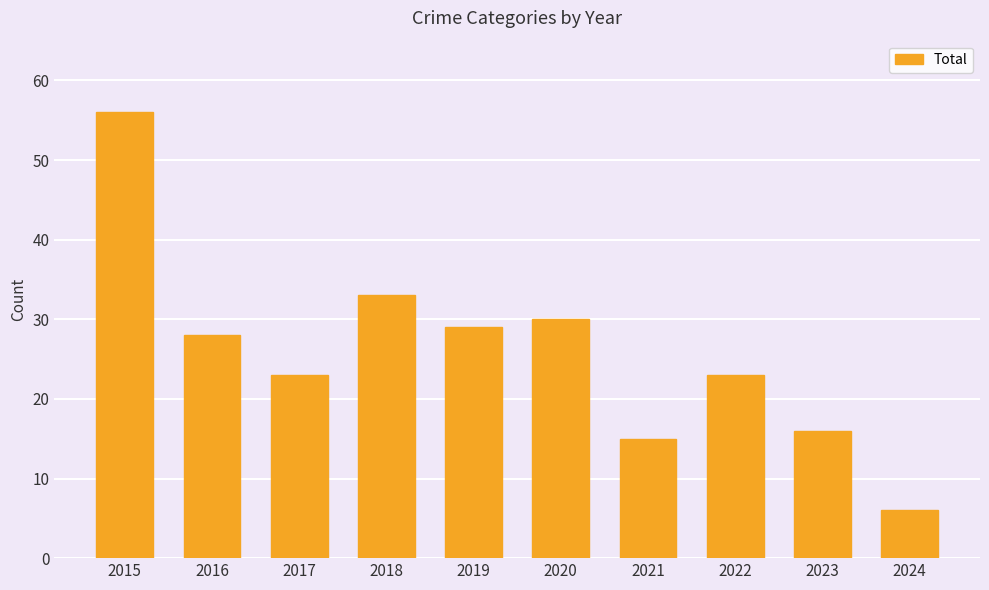

Reading left to right, list all the values displayed in this chart.

2015=56	2016=28	2017=23	2018=33	2019=29	2020=30	2021=15	2022=23	2023=16	2024=6